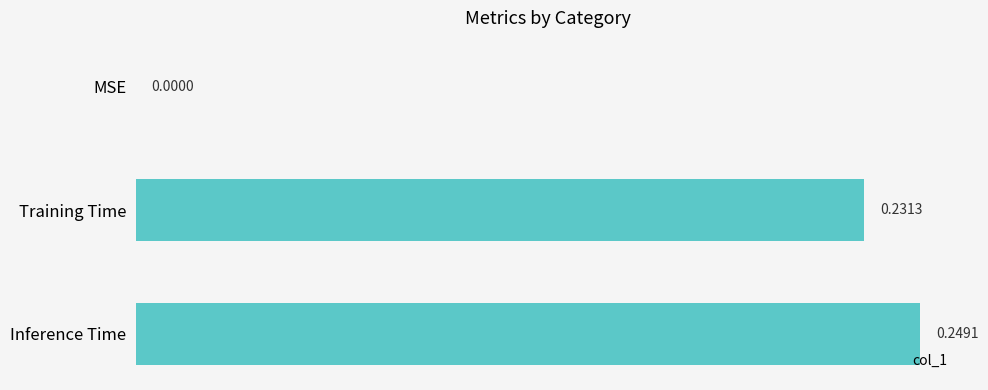

Which has a higher value, Inference Time or Training Time?

Inference Time